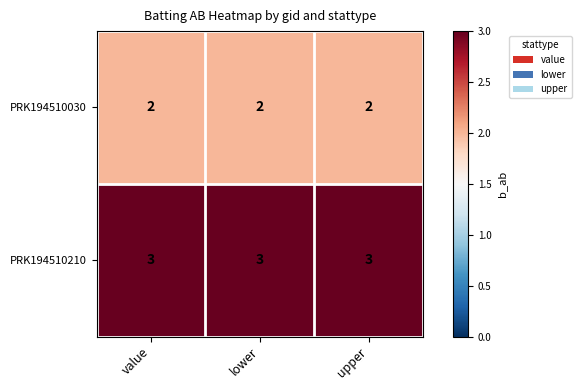

The value of PRK194510030 at value is 2. True or false?

True